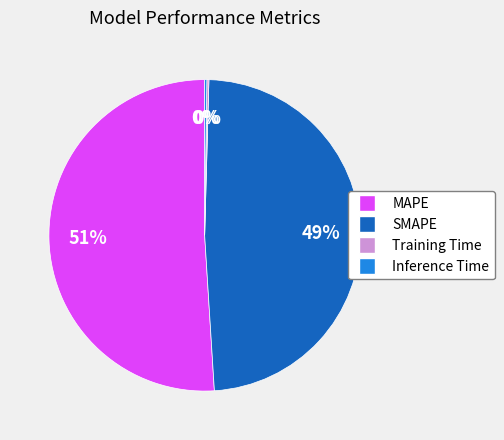

Is the sum of MAPE and SMAPE greater than half?

Yes